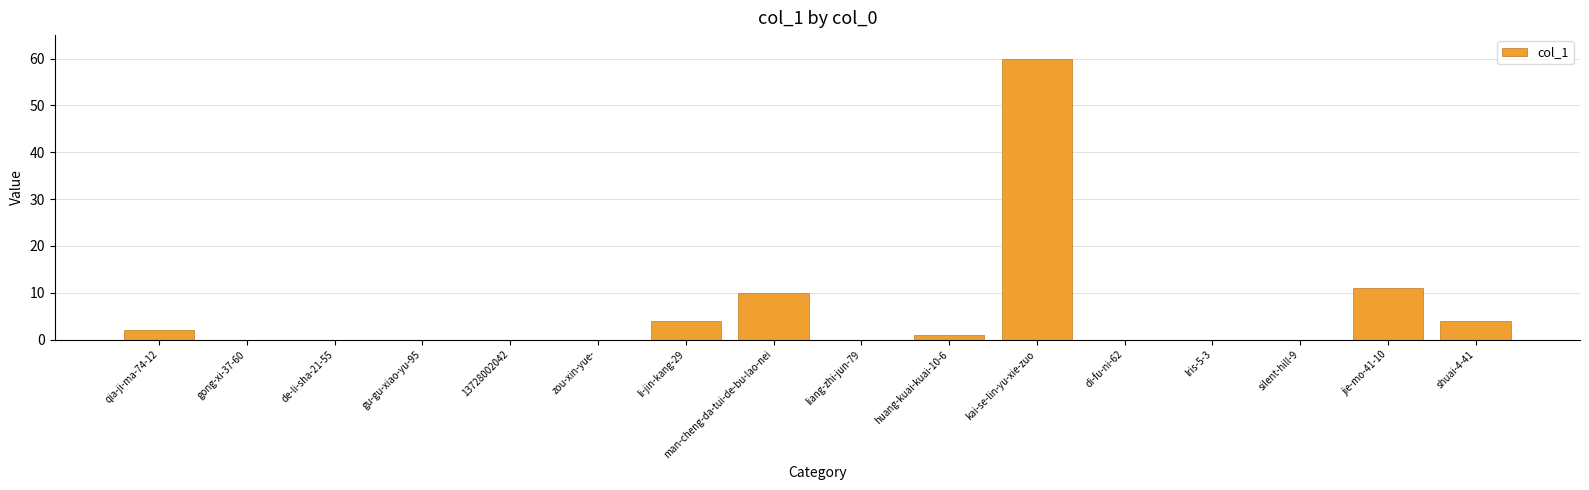

True or false: the data shows 4 at shuai-4-41.

True